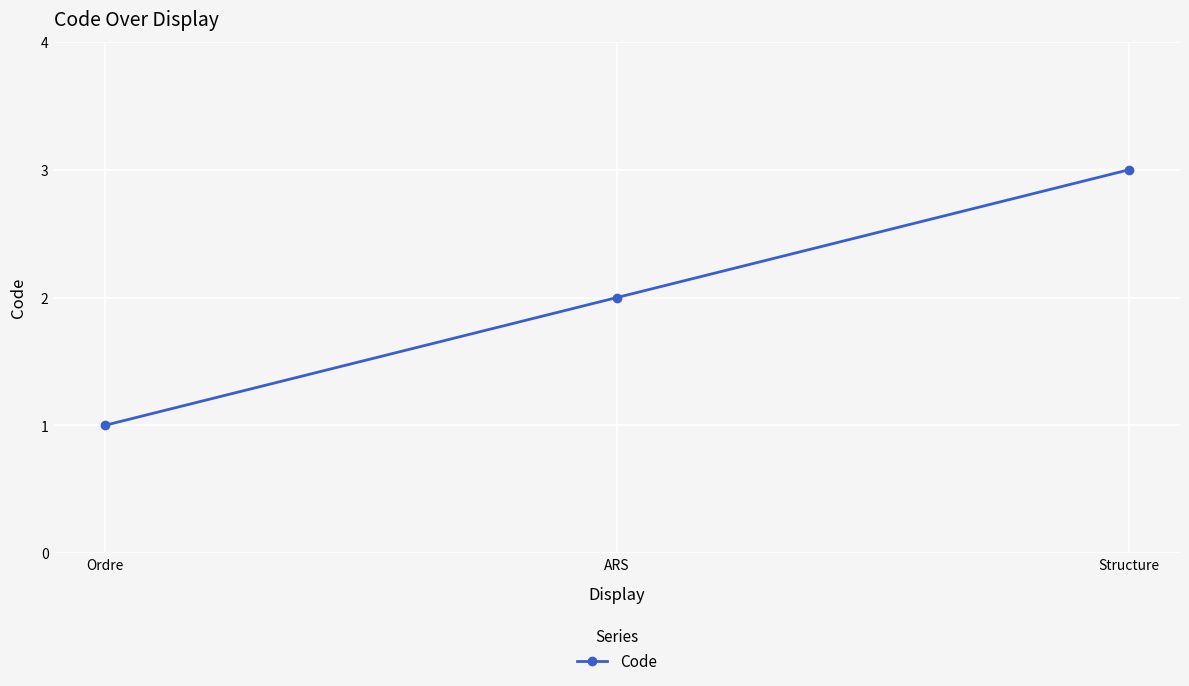

How many data points does each series have?

3